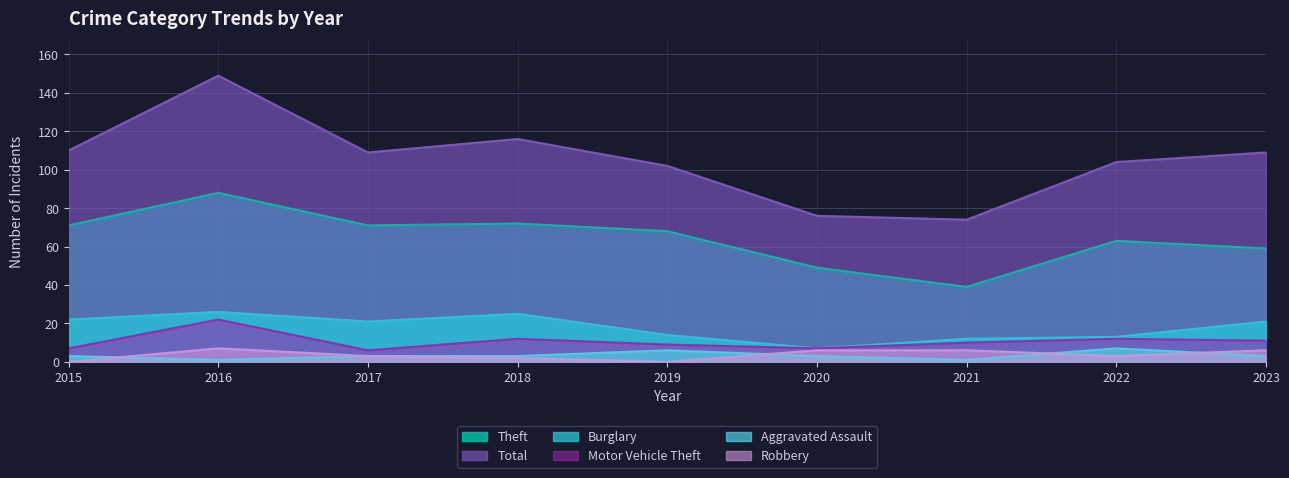

What is the sum of the Robbery values at 2018 and 2023?

8